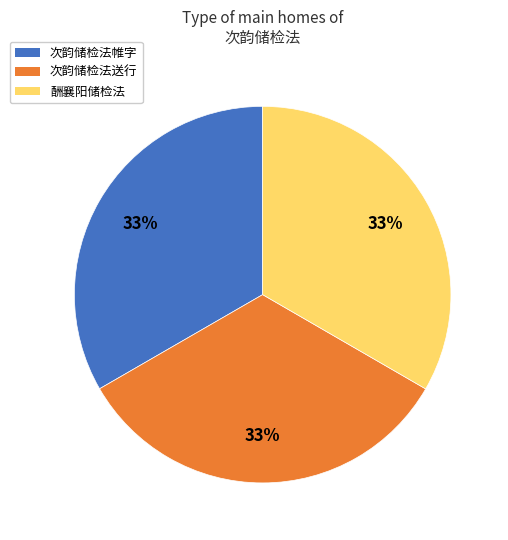

Does any single category account for the majority?

No